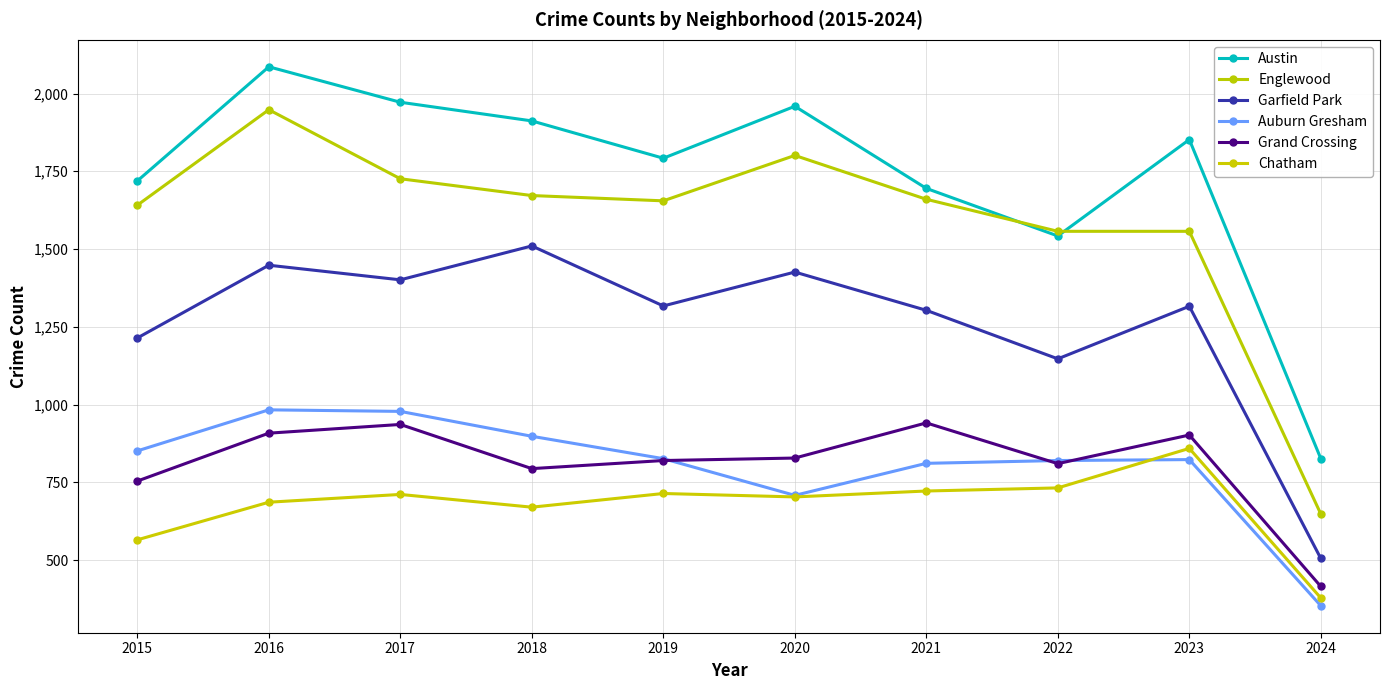

Is it true that Englewood equals 2876 at 2020?

False